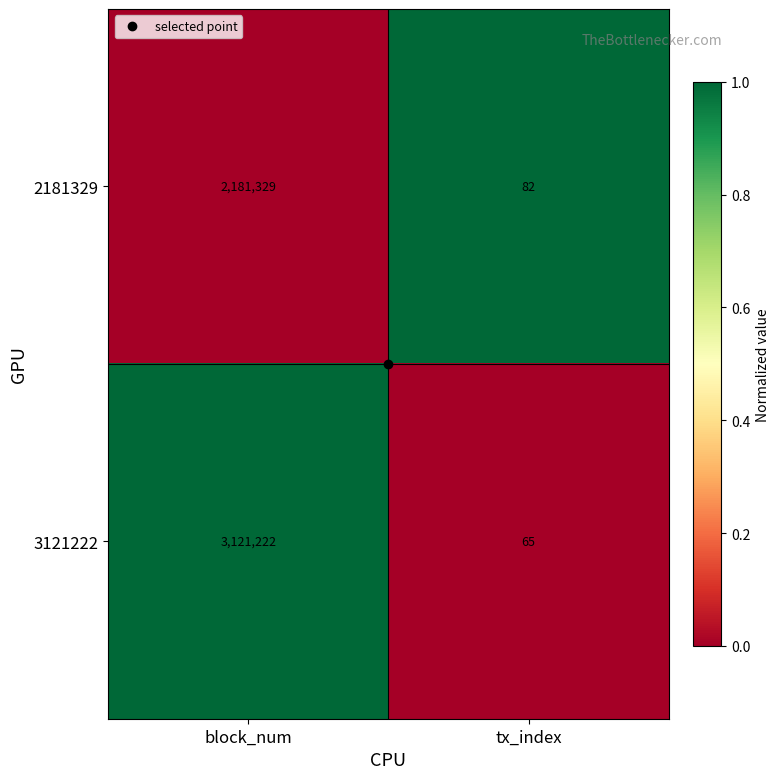

Between block_num and tx_index, which series saw the biggest shift?

3121222